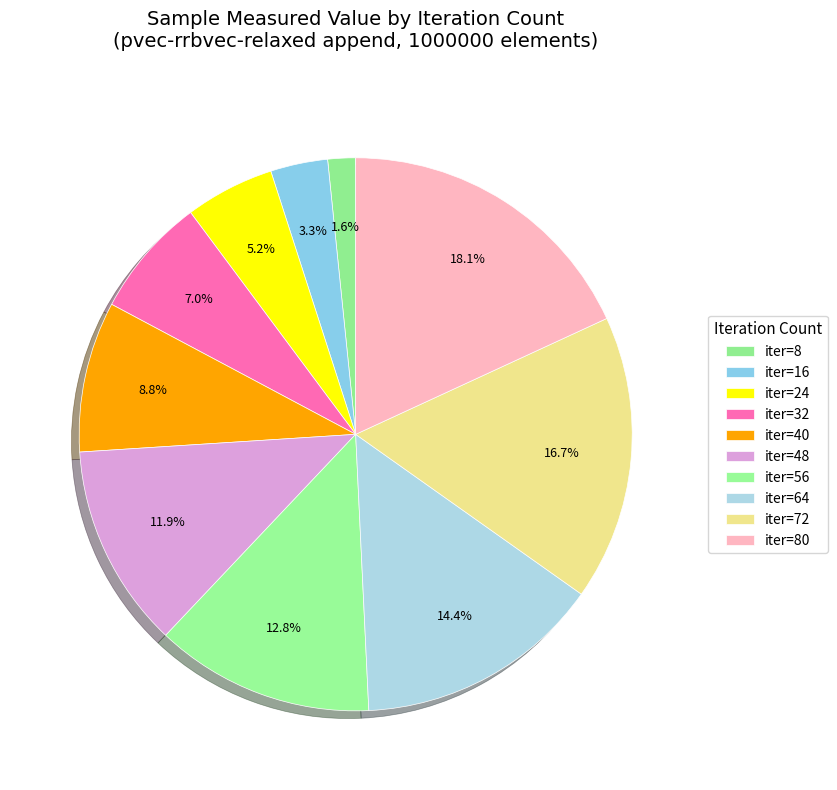

Does any single category account for the majority?

No